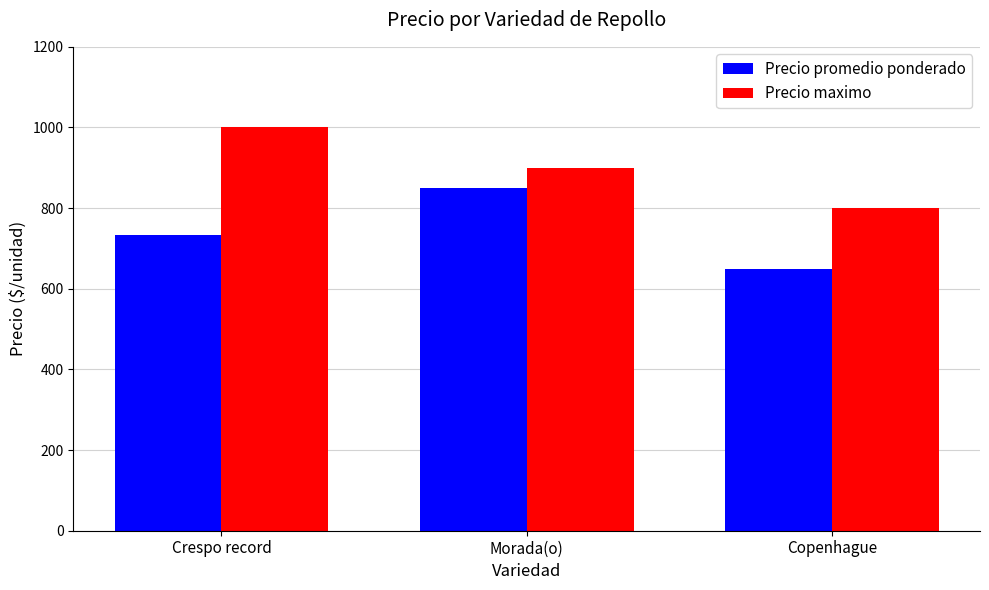

What is the sum of the Precio promedio ponderado values at Morada(o) and Copenhague?

1500